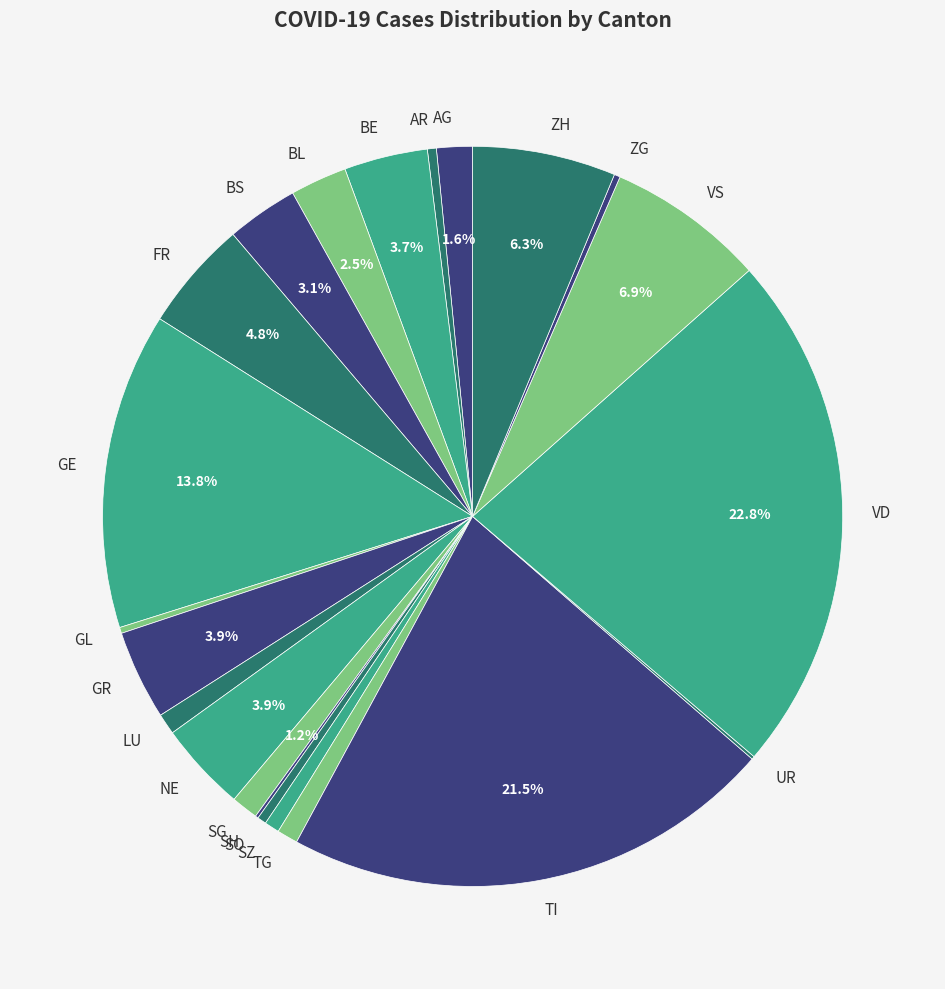

Does LU represent more than half of the total?

No